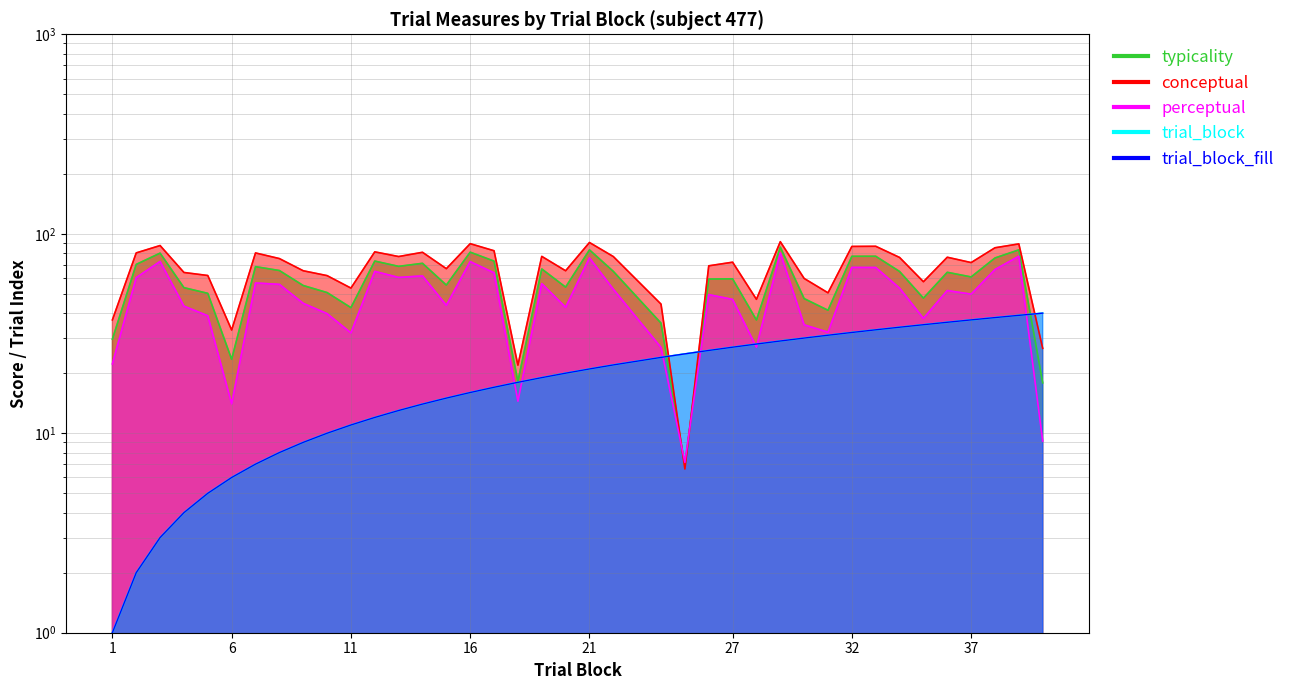

Where is perceptual nearest to the value 43?

20